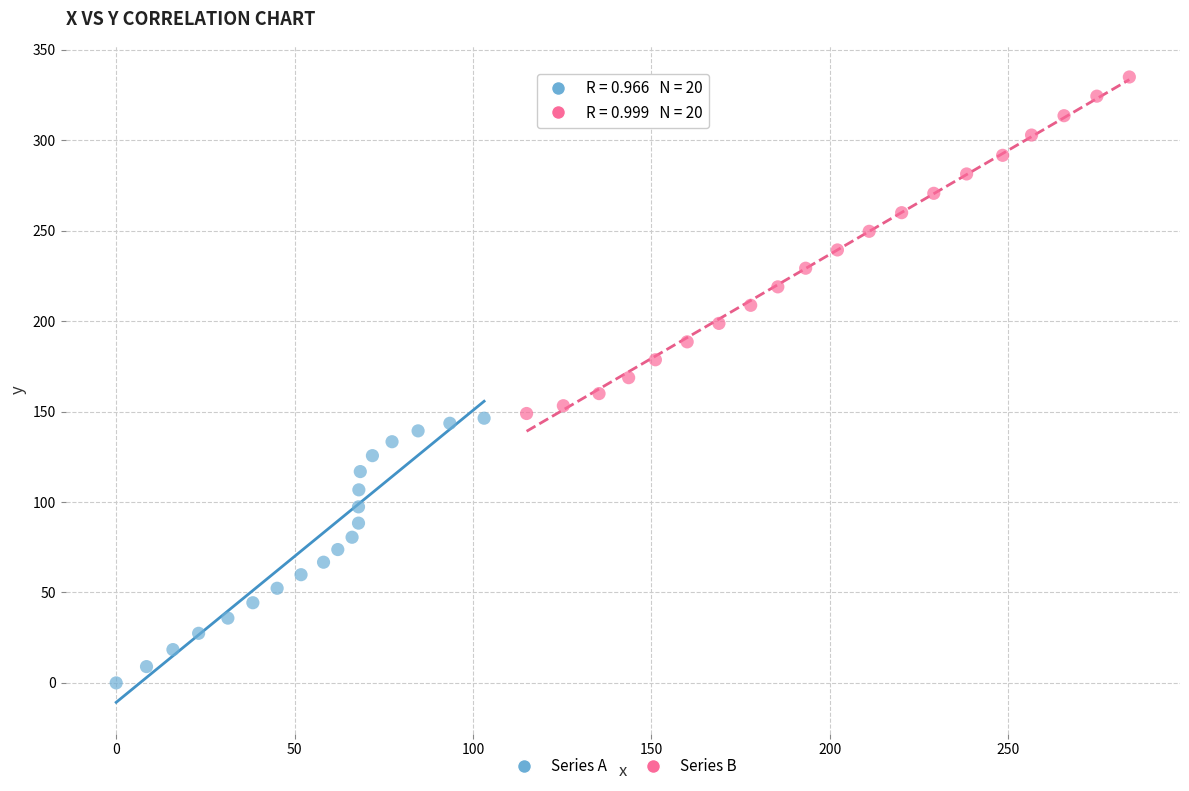

Which series has the widest spread of Y values?

Series B